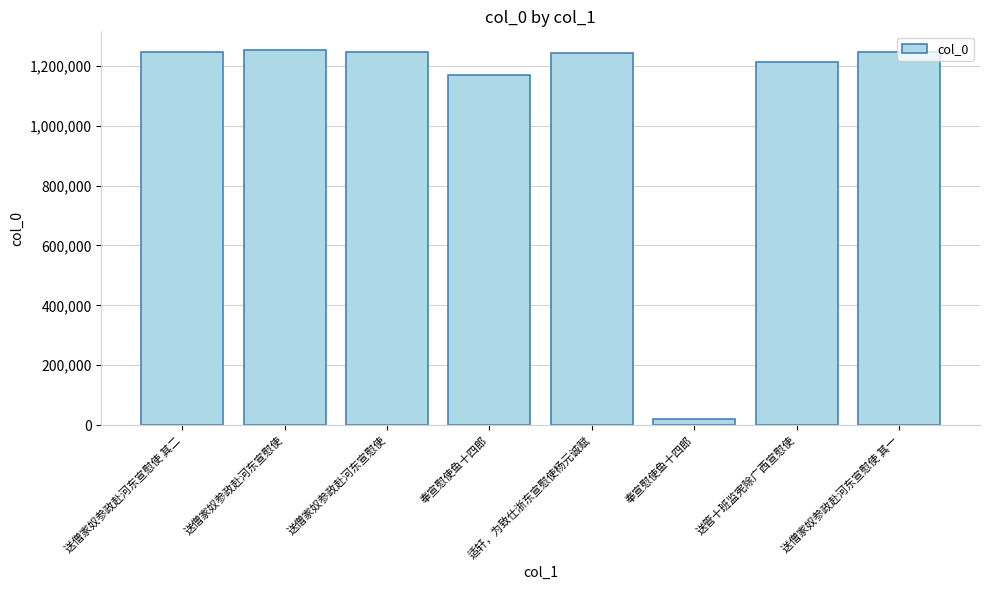

What is the difference between the maximum and minimum values?

1232390